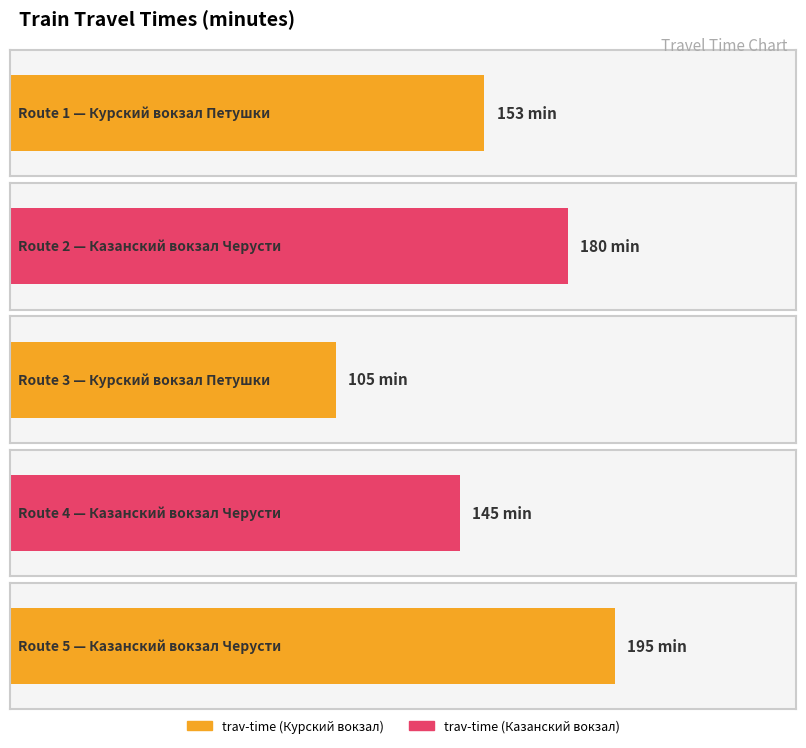

Count the number of categories in the chart.

5